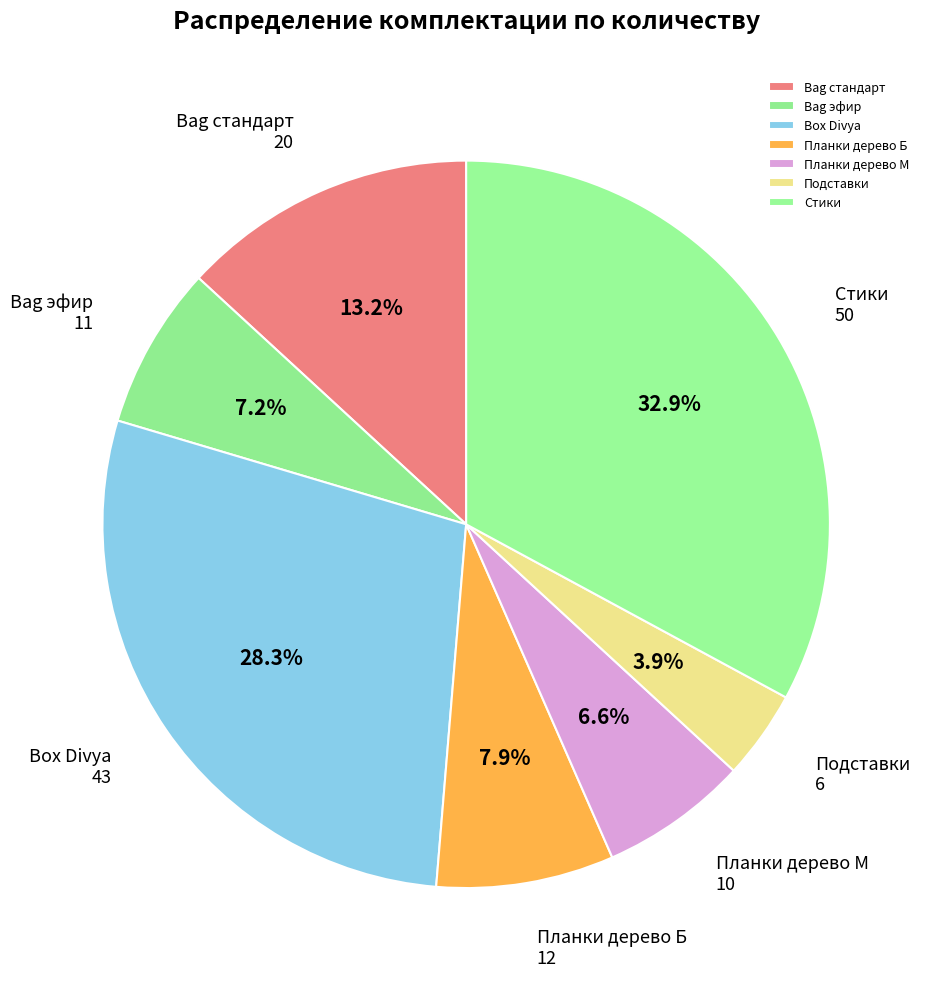

Combined, do Box Divya and Bag стандарт account for over 50%?

No